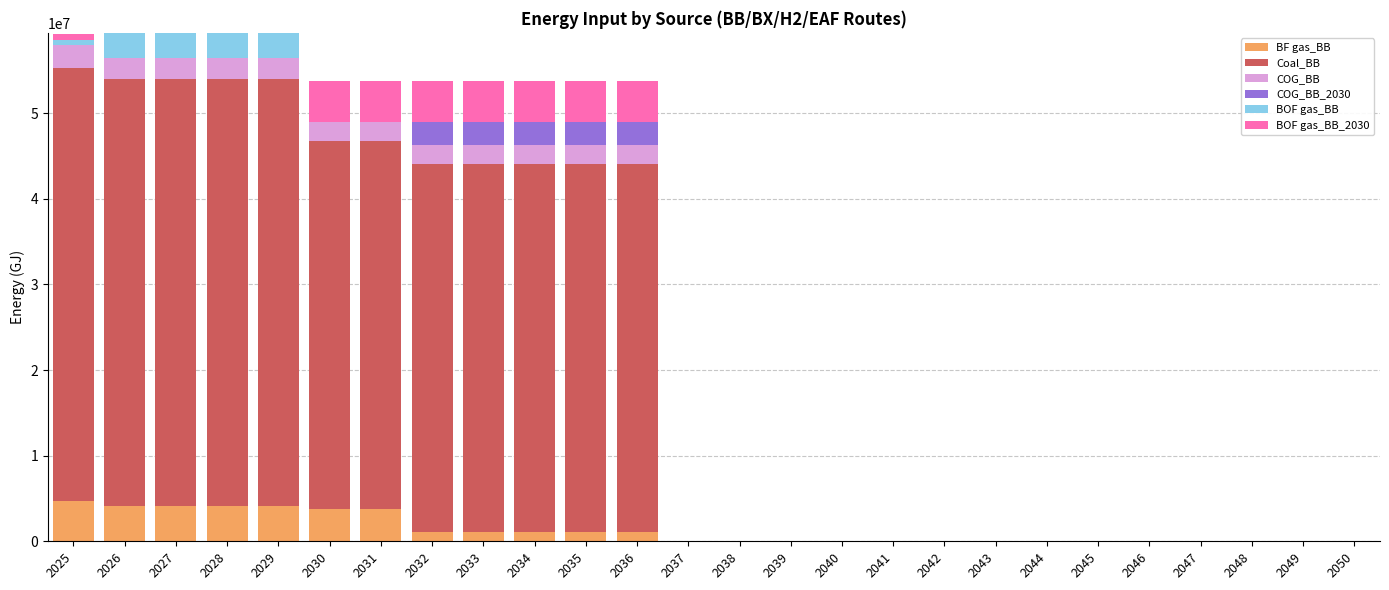

What is the maximum value for BF gas_BB?

4738944.0